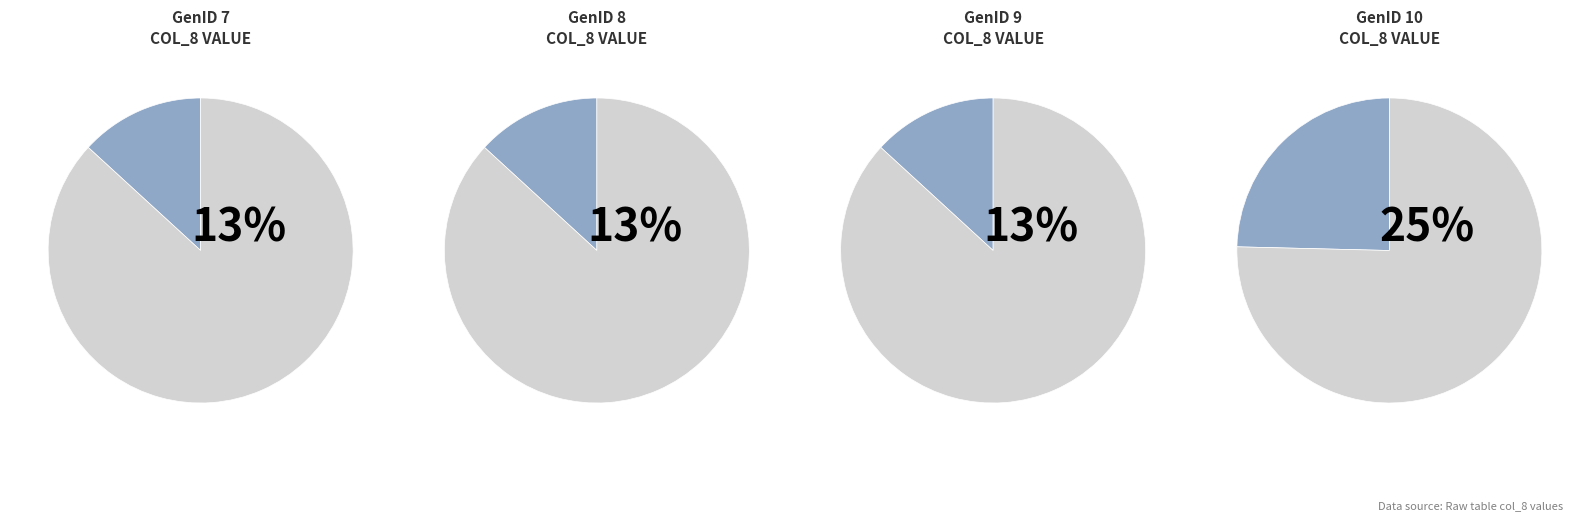

Does 6 account for over 50% of the chart?

No